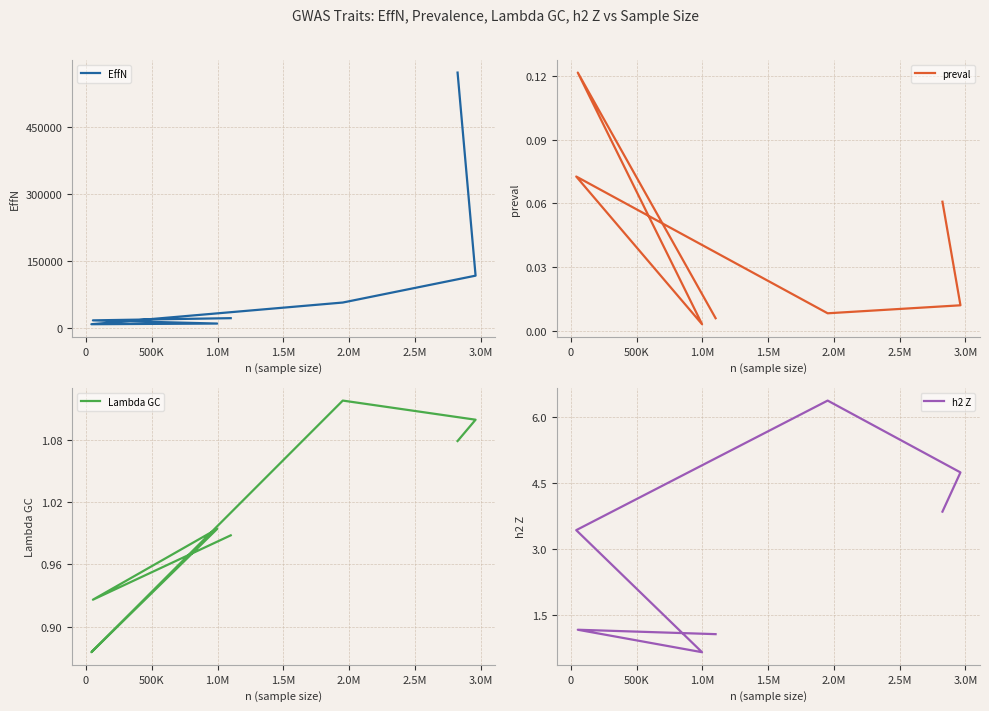

Is this an area chart (filled region under the line)?

No